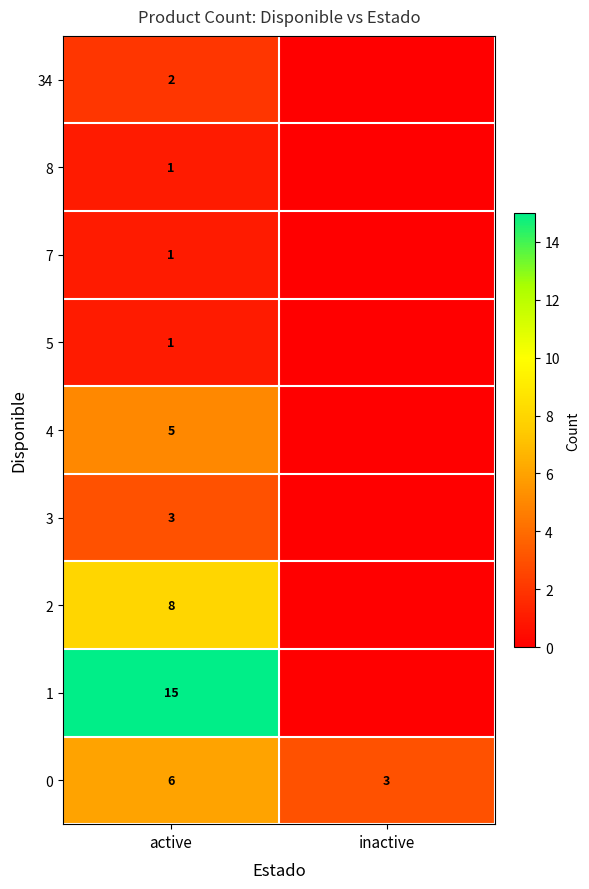

Is it true that 4 equals 5 at active?

True